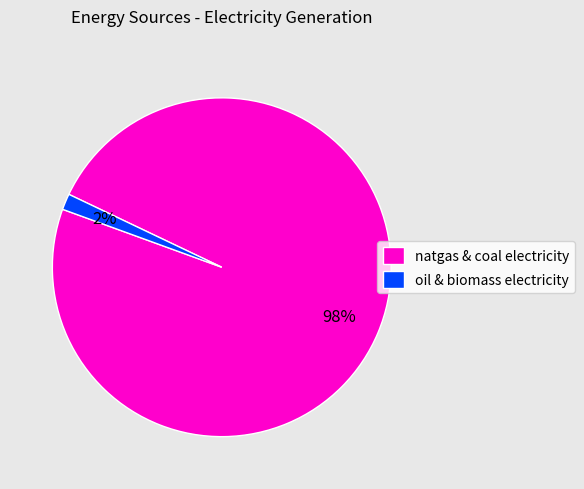

To the nearest percent, what is the combined percentage of oil & biomass electricity and natgas & coal electricity?

100%